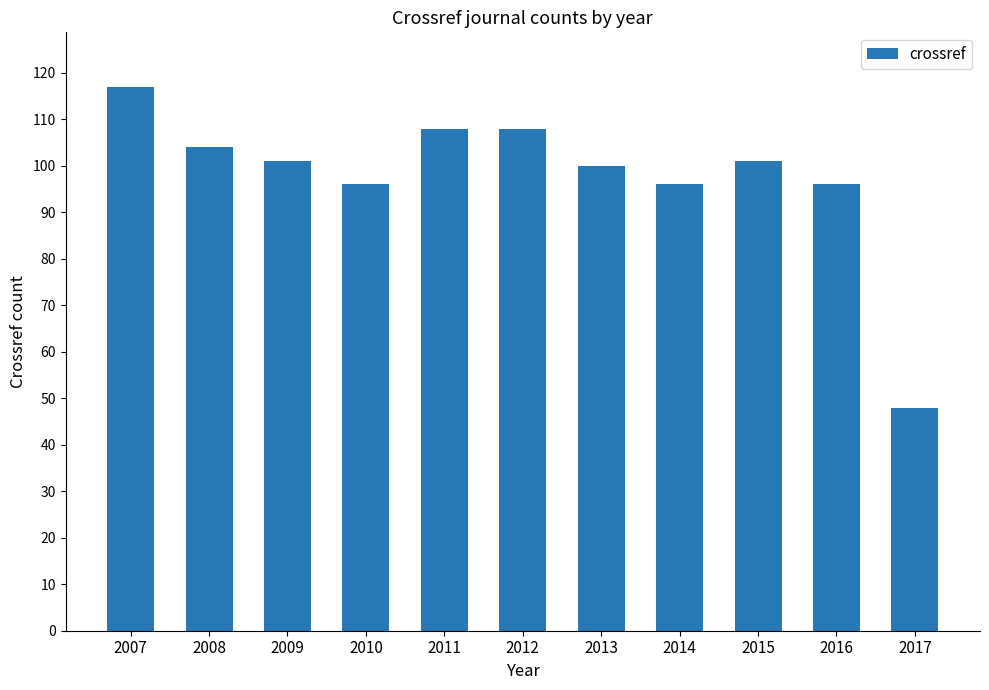

Reading left to right, list all the values displayed in this chart.

117	104	101	96	108	108	100	96	101	96	48